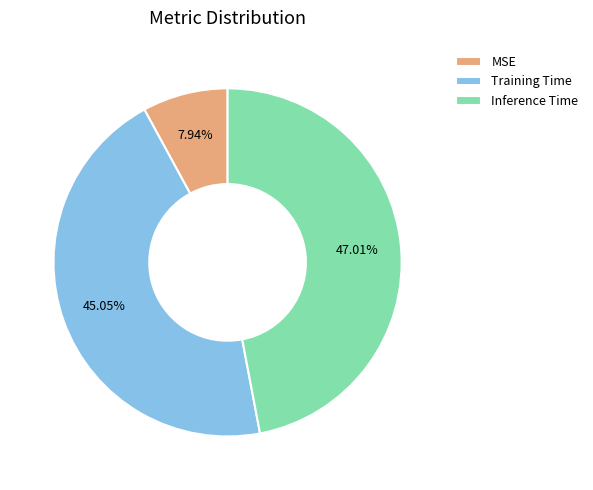

To the nearest percent, what portion does Training Time represent?

45%